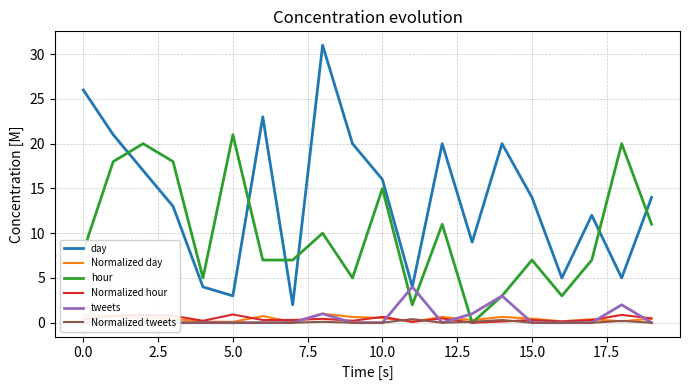

True or false: day and Normalized day intersect in this chart.

False